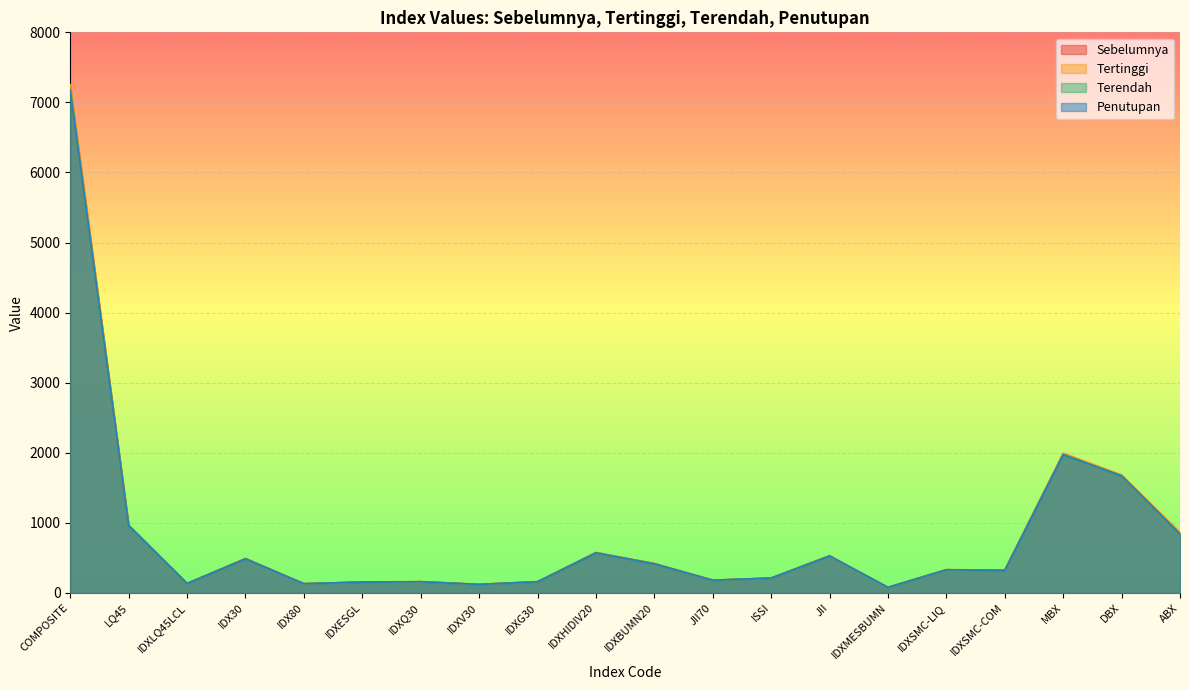

Rank the series by their maximum value, from lowest to highest.

Terendah, Penutupan, Sebelumnya, Tertinggi